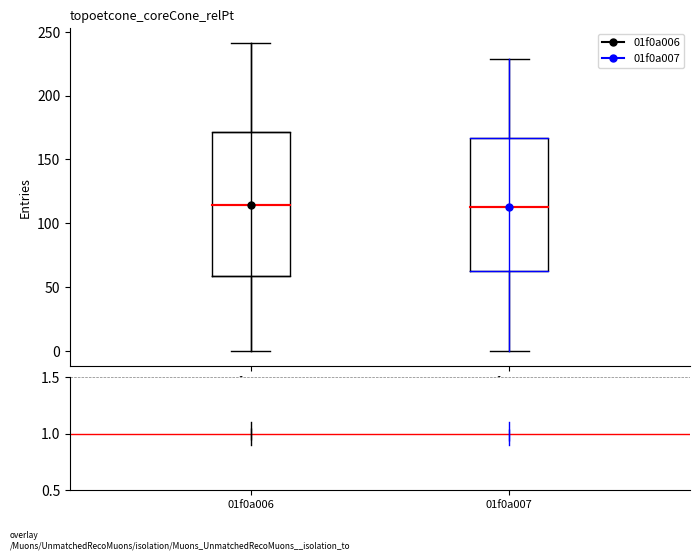

Comparing the boxes themselves (not the whiskers), which one is the tallest?

01f0a006